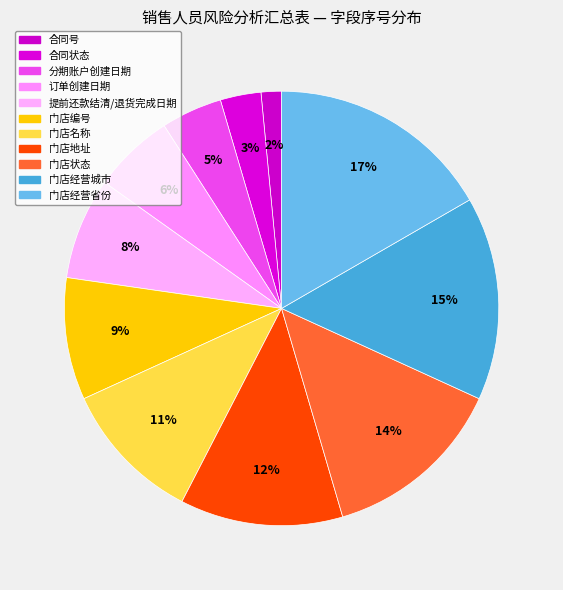

What percentage is the 门店名称 slice, to the nearest percent?

11%